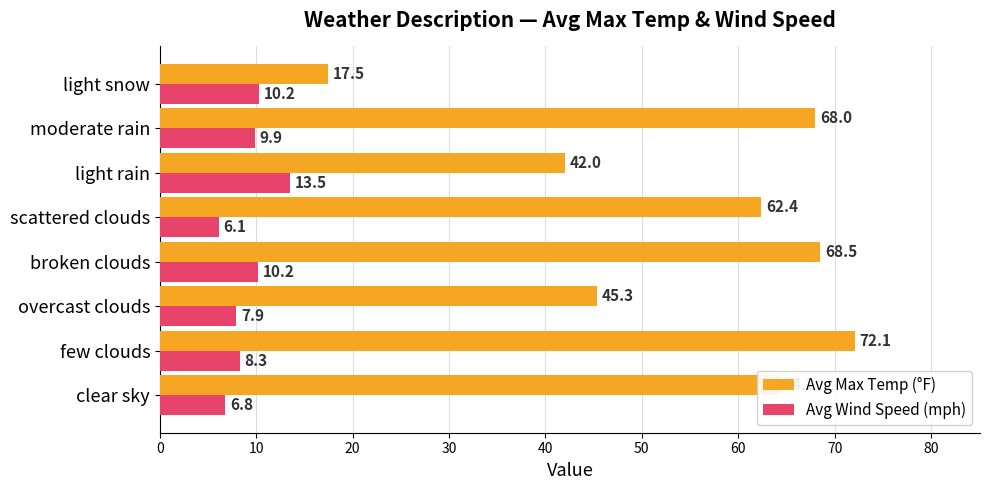

Is it true that Avg Wind Speed (mph) equals 7.9 at overcast clouds?

True